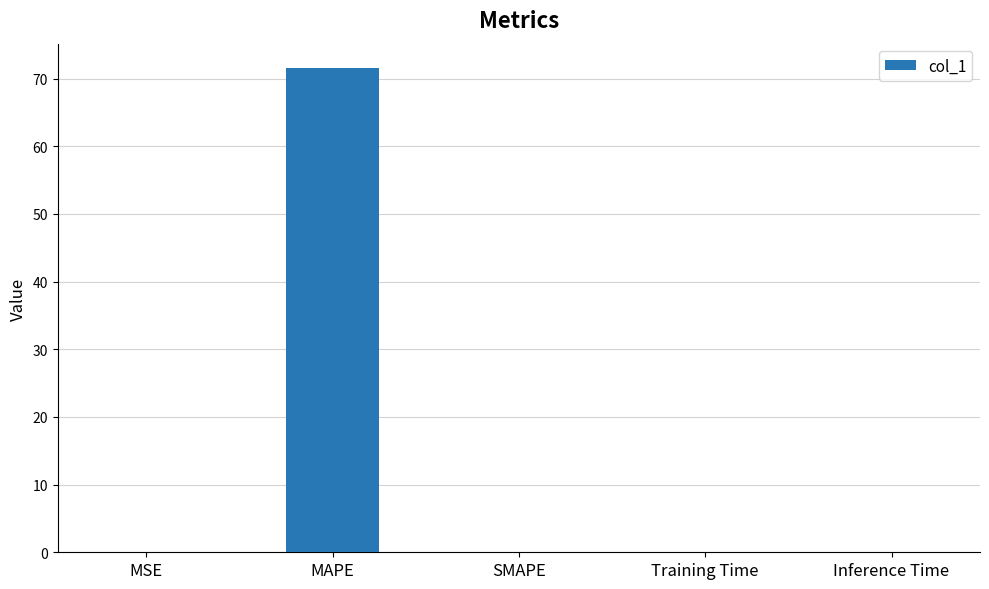

How many distinct data groups are displayed?

1